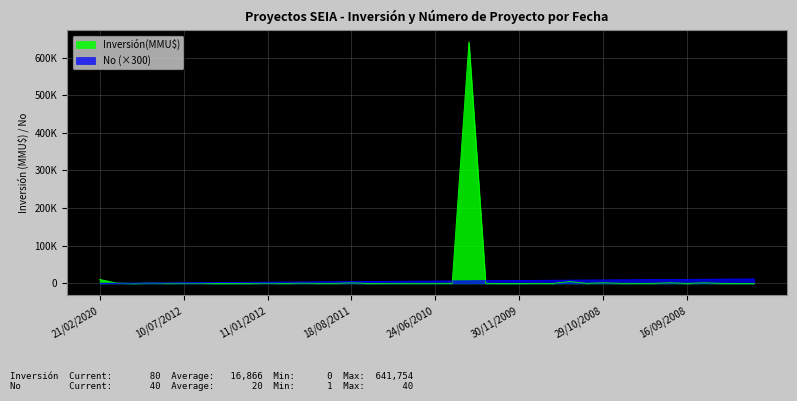

What are all the series names shown in the legend?

Inversión(MMU$), No (×300)